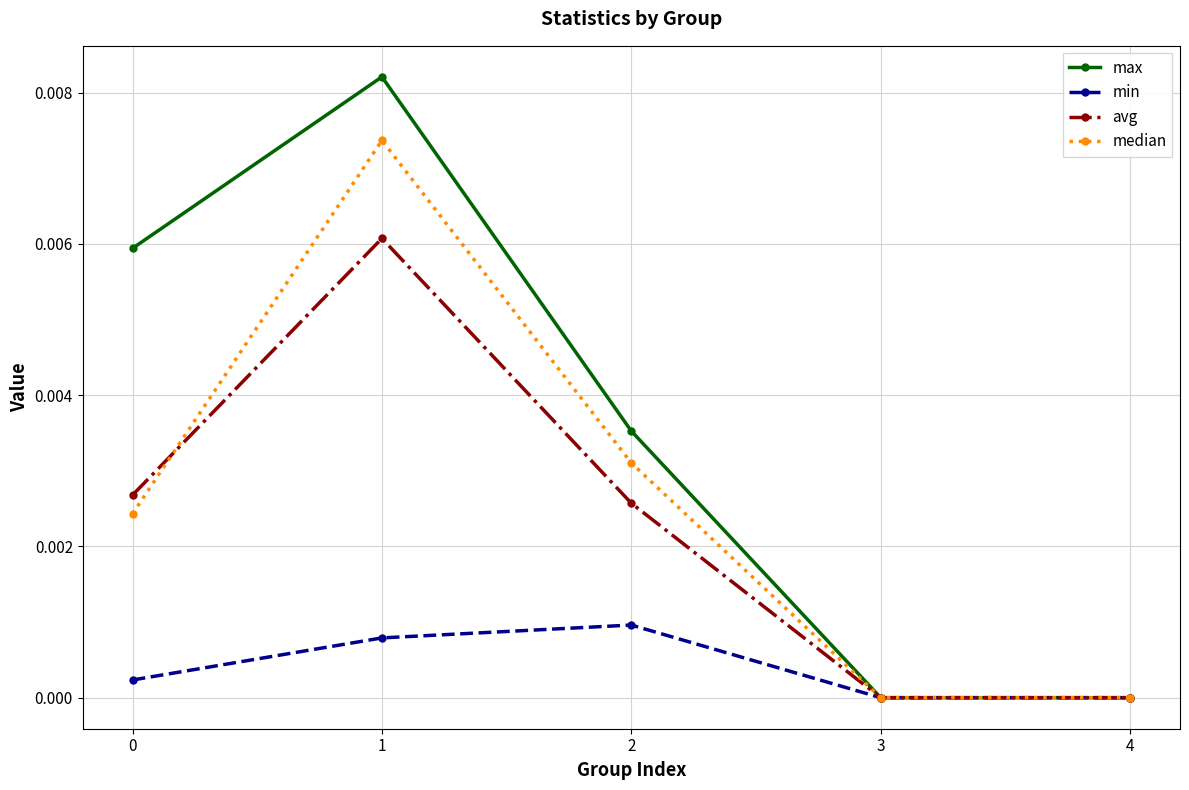

List the series in order of their peak value, lowest first.

min, avg, median, max